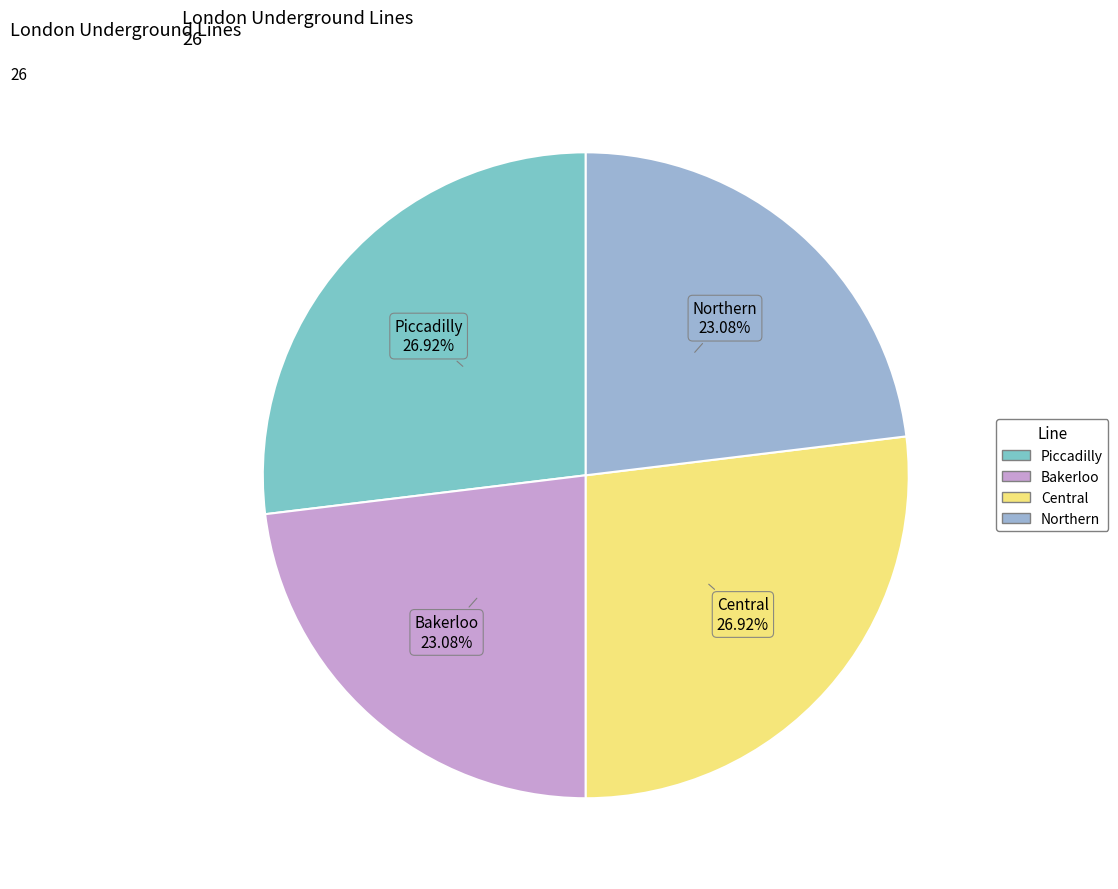

Does Northern account for over 50% of the chart?

No